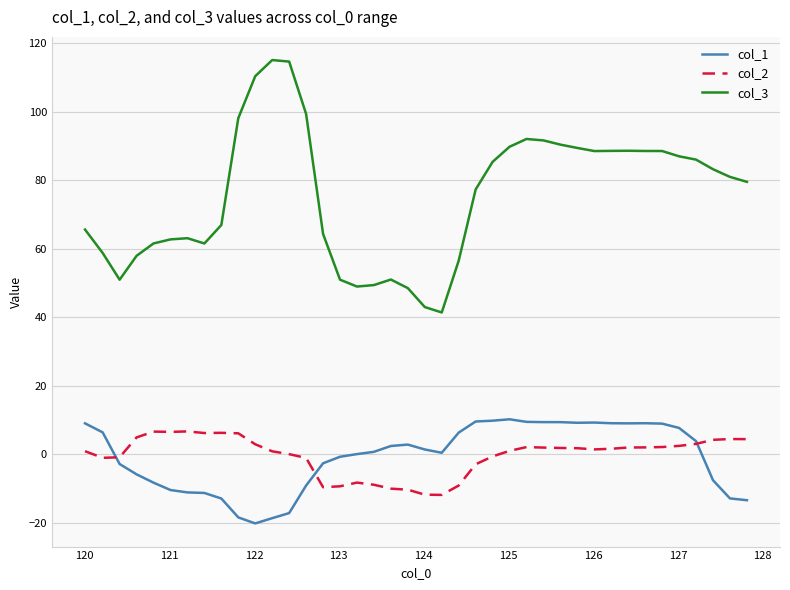

Which series has the largest total across all categories?

col_3